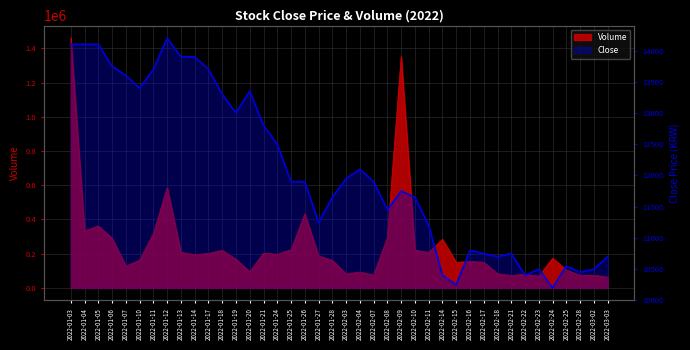

Rank the categories by value from lowest to highest.

2022-02-24, 2022-02-15, 2022-02-14, 2022-02-22, 2022-02-28, 2022-02-23, 2022-03-02, 2022-02-25, 2022-02-18, 2022-03-03, 2022-02-17, 2022-02-21, 2022-02-16, 2022-02-11, 2022-01-27, 2022-02-08, 2022-01-28, 2022-02-10, 2022-02-09, 2022-01-25, 2022-01-26, 2022-02-07, 2022-02-03, 2022-02-04, 2022-01-24, 2022-01-21, 2022-01-19, 2022-01-18, 2022-01-20, 2022-01-10, 2022-01-07, 2022-01-11, 2022-01-17, 2022-01-06, 2022-01-13, 2022-01-14, 2022-01-03, 2022-01-04, 2022-01-05, 2022-01-12